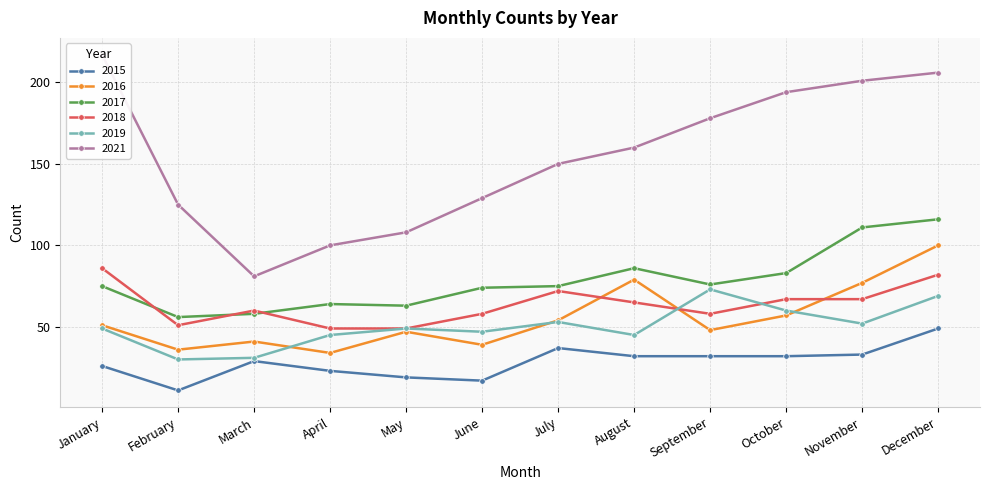

What is the minimum value for 2016?

34